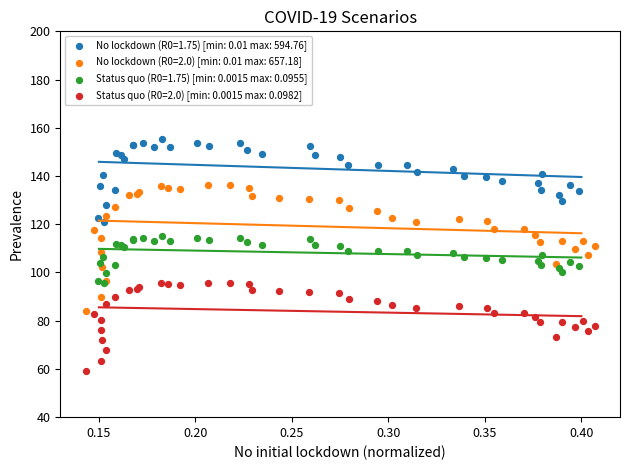

Which series reaches the maximum Y coordinate?

No lockdown (R0=1.75) [min: 0.01 max: 594.76]